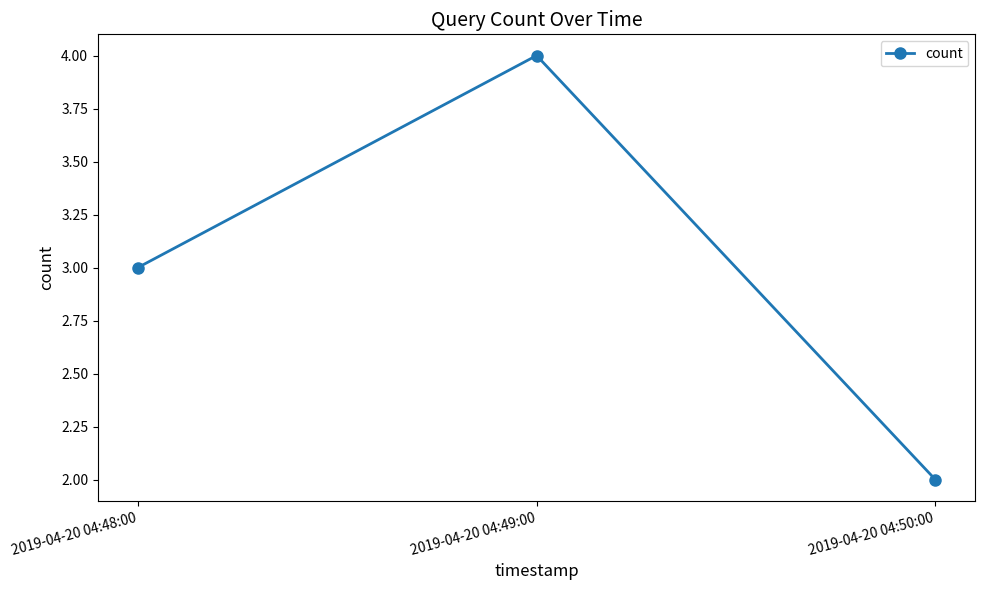

Approximately how many times larger is the value at 2019-04-20 04:50:00 compared to 2019-04-20 04:48:00?

0.7